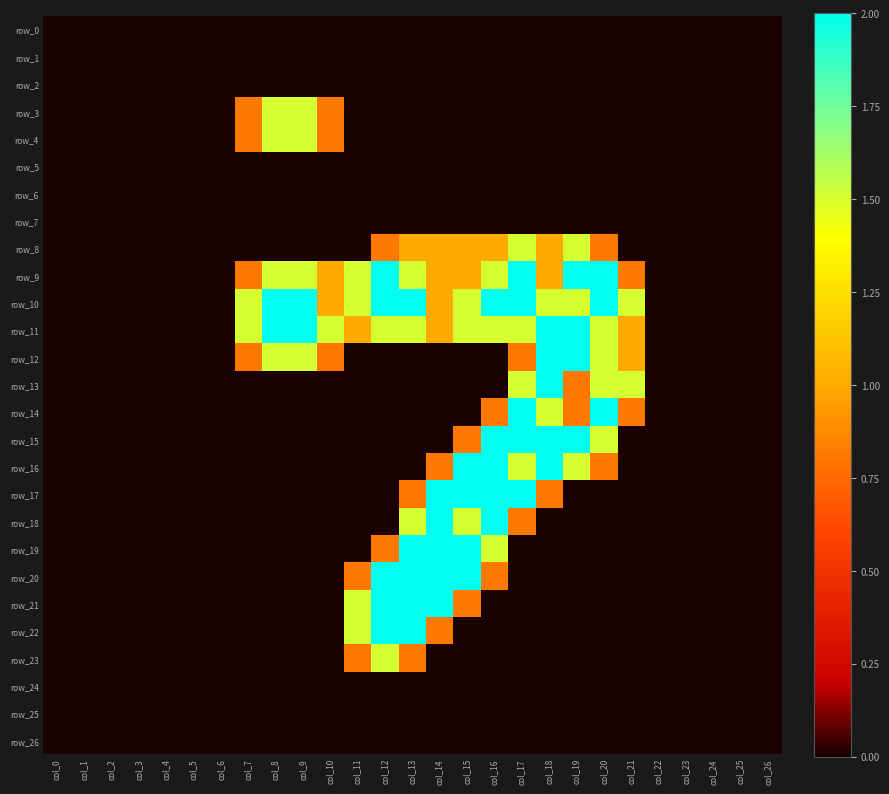

What is the highest value of the row_21 series?

2.0